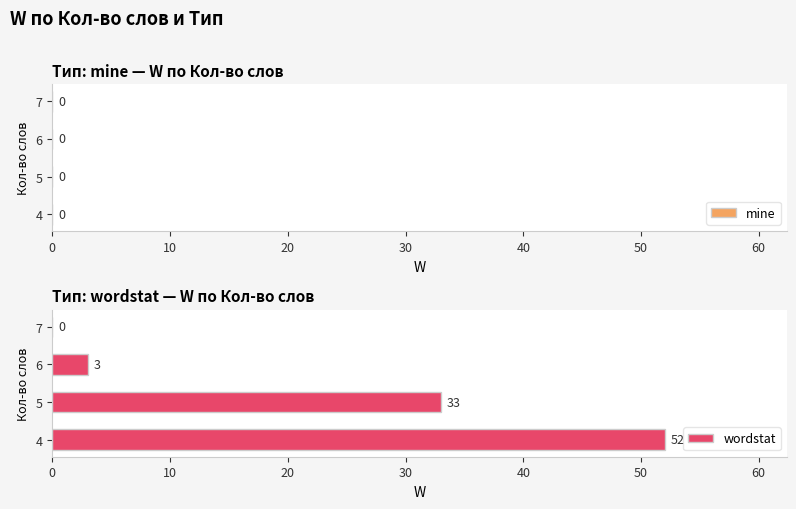

True or false: the data shows -36 at 7.

False